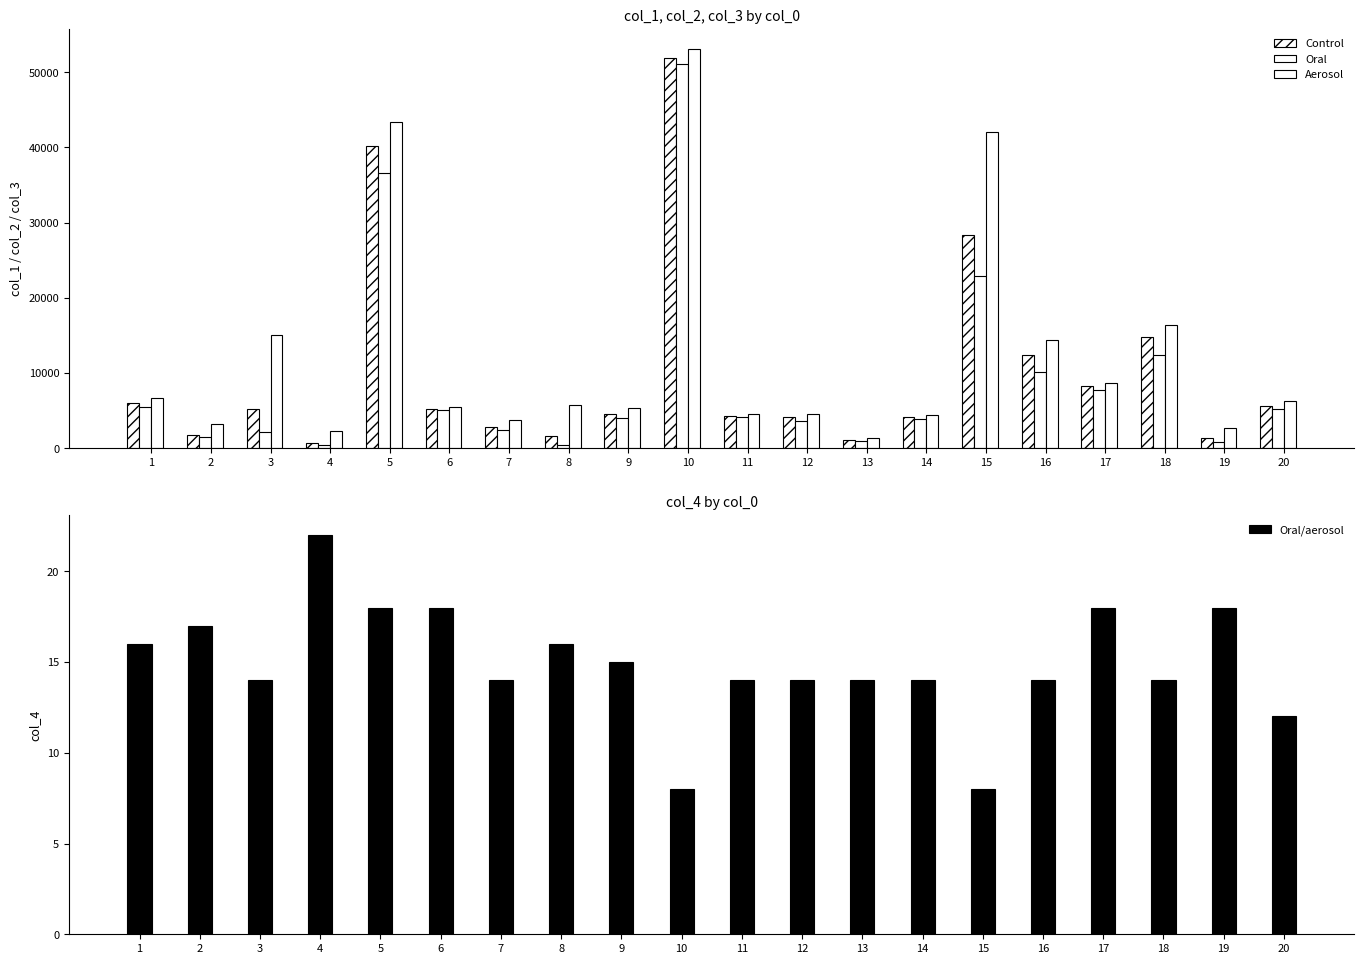

Which label corresponds to the largest value in the chart?

10